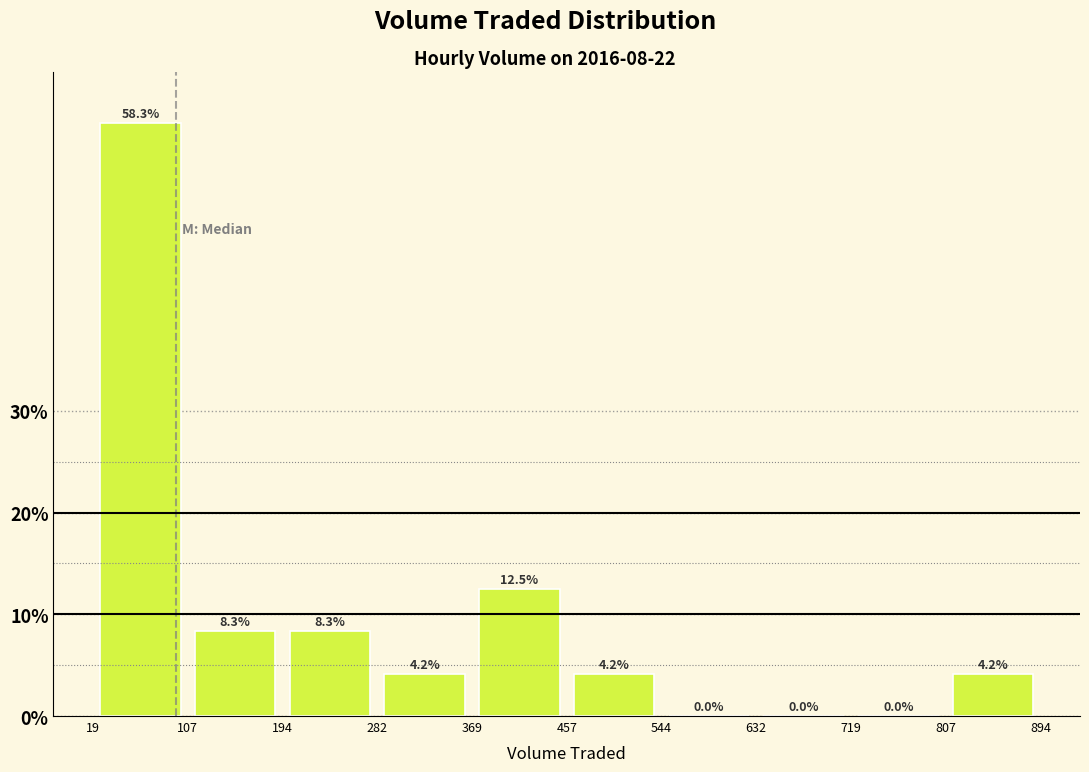

How tall is the bar that spans 19 to 107 on the x-axis?

58.3